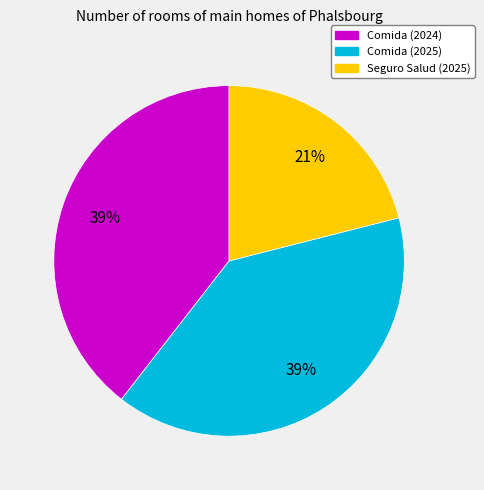

To the nearest percent, what is the difference between the Comida (2024) and Seguro Salud (2025) slice percentages?

18%